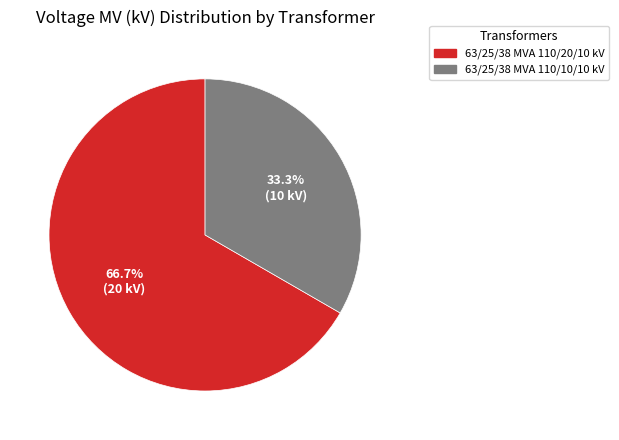

What percentage is the 63/25/38 MVA 110/10/10 kV slice, to the nearest percent?

33%